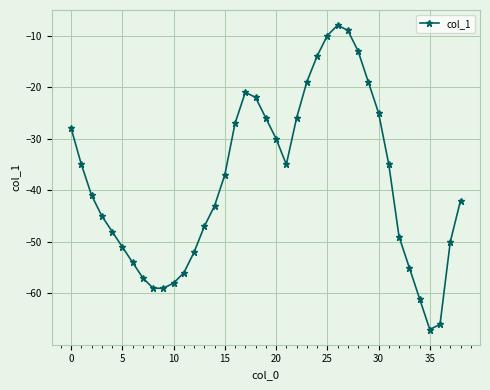

What is the sum of all values?

-1499